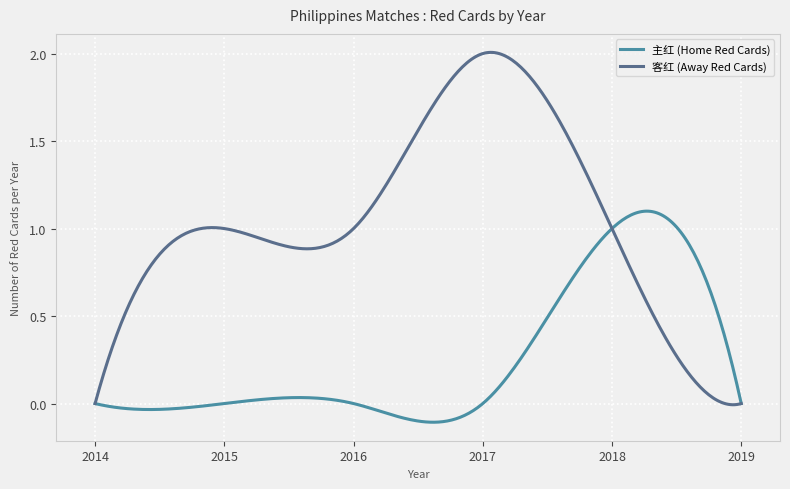

True or false: 主红 (Home Red Cards) and 客红 (Away Red Cards) cross at least once.

True